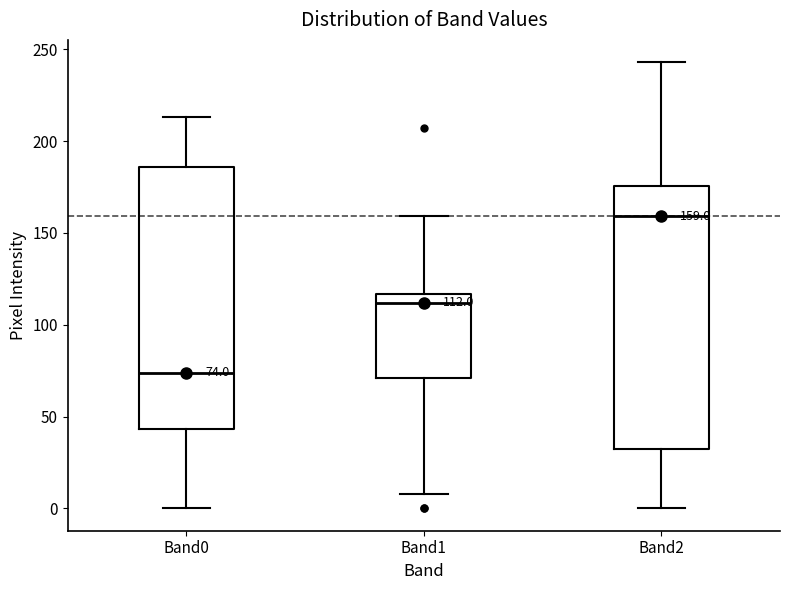

Which box's median line is the highest?

Band2